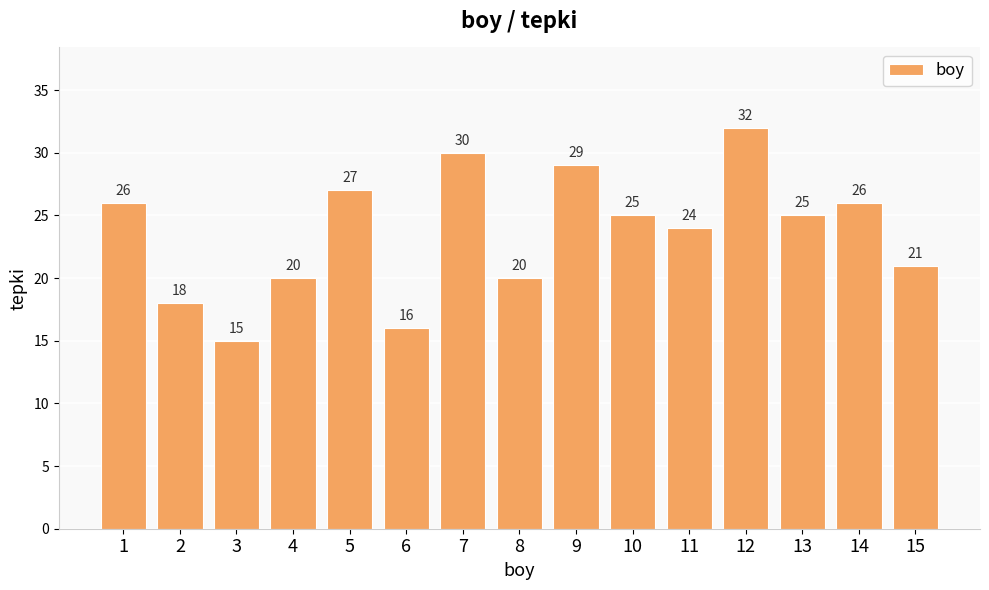

Are the bars grouped side by side (vs. stacked)?

No